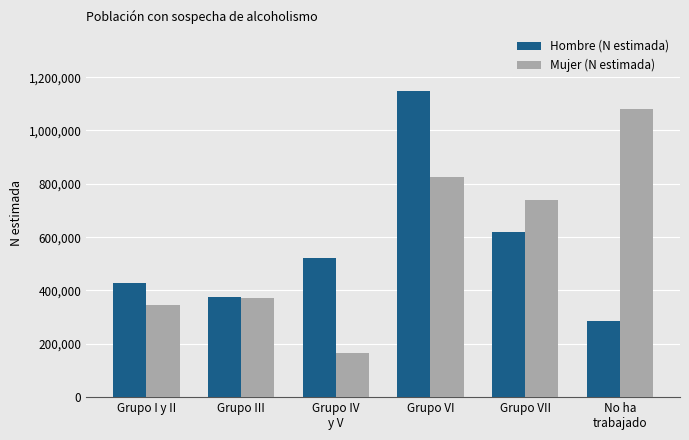

Which category has the highest value in the Mujer (N estimada) series?

No ha
trabajado